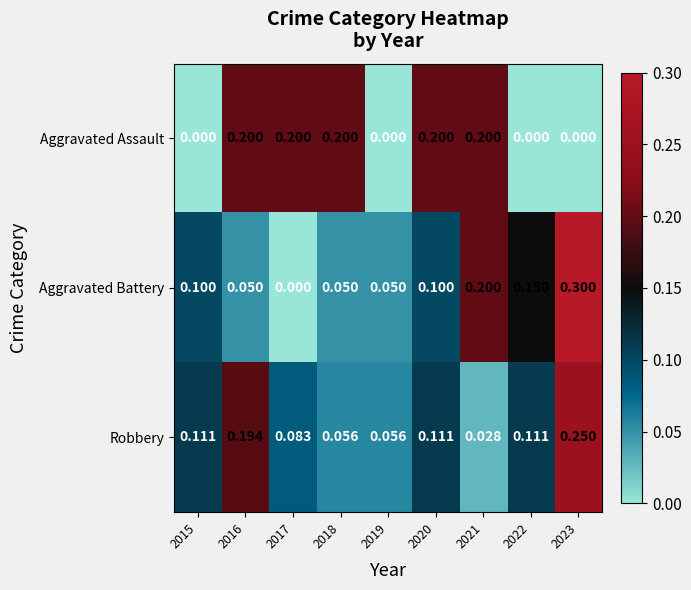

Which series has the widest spread of values?

Aggravated Battery